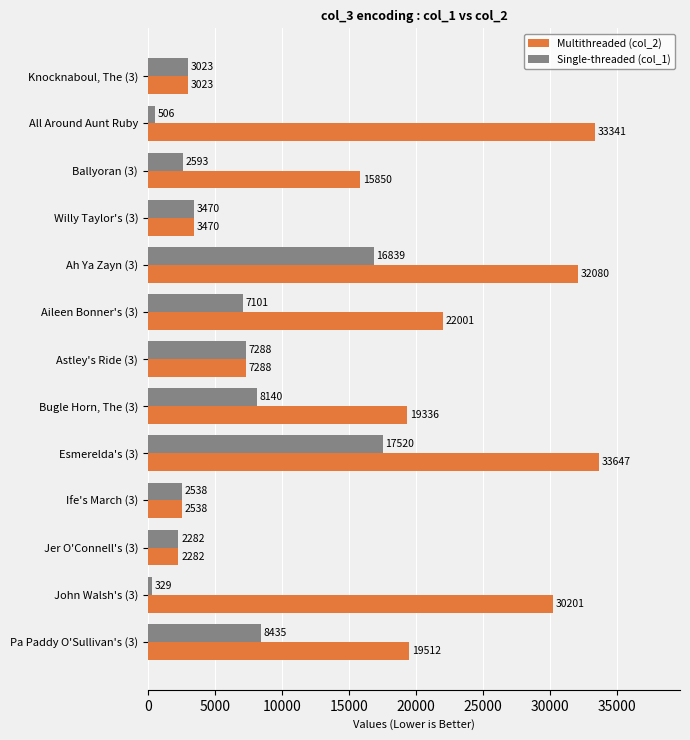

What is the difference between the maximum and second lowest values in the Multithreaded (col_2) series?

31109